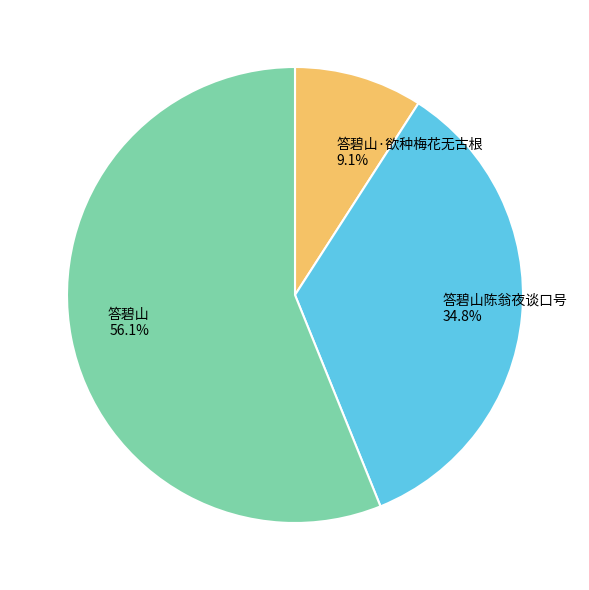

Which has a higher value, 答碧山 or 答碧山·欲种梅花无古根?

答碧山